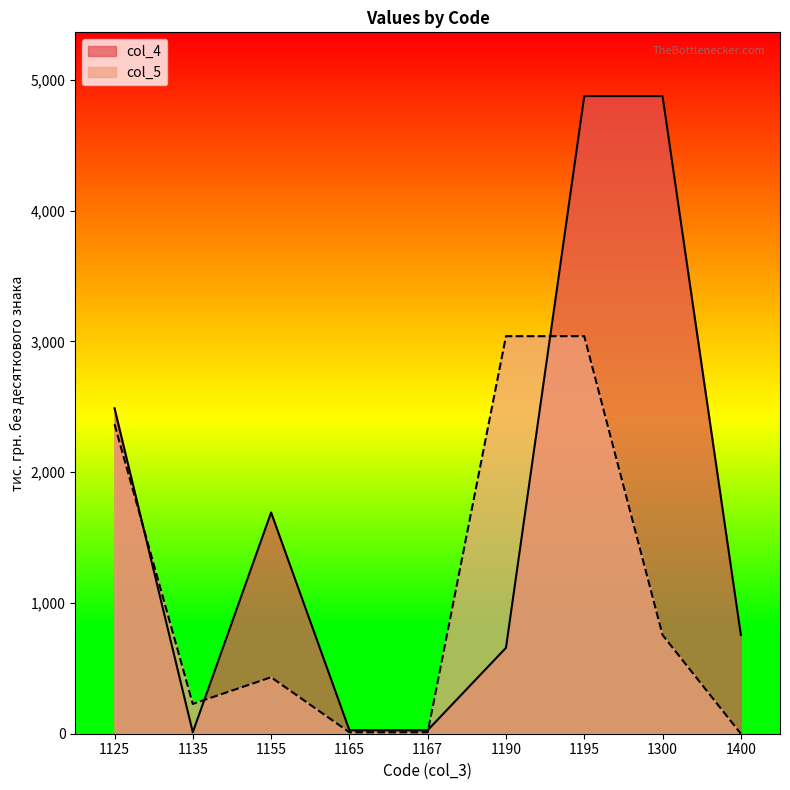

Reading left to right, list all the values displayed in this chart.

col_4: 1125=2489	1135=11	1155=1692	1165=27	1167=27	1190=657	1195=4876	1300=4876	1400=755
col_5: 1125=2367	1135=228	1155=432	1165=11	1167=11	1190=3040	1195=3040	1300=755	1400=0